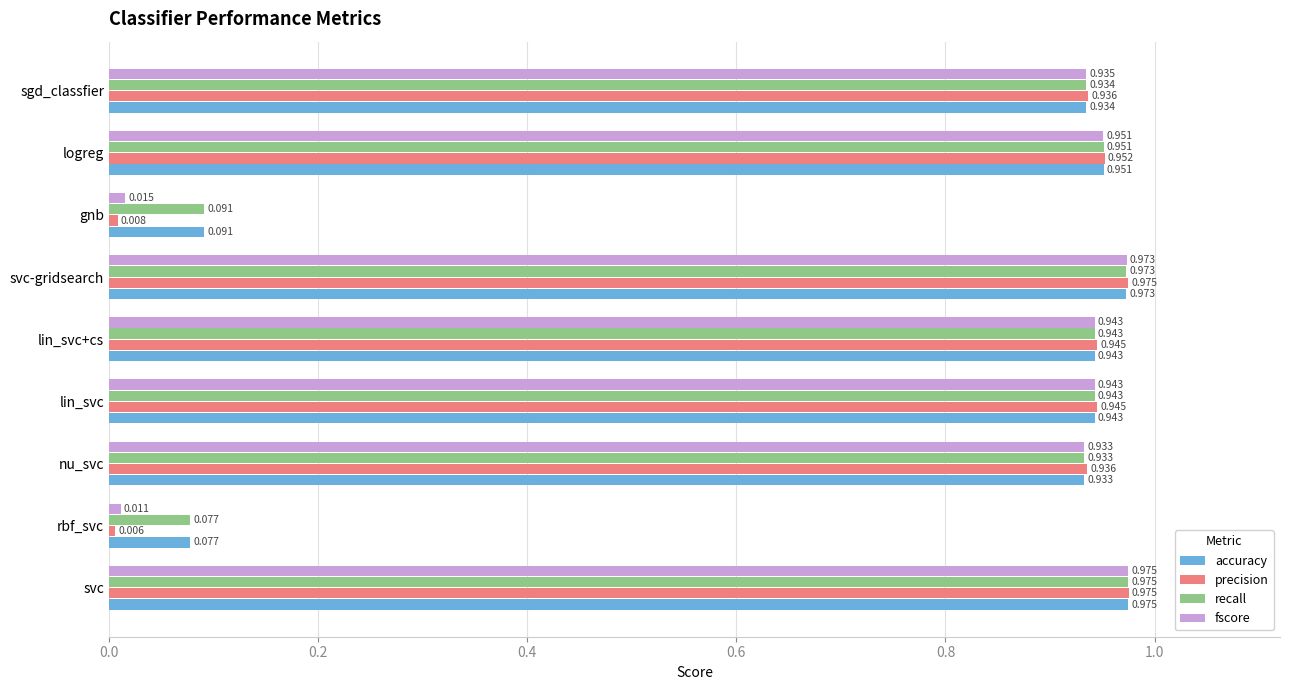

At which category does the chart reach its minimum across all series?

rbf_svc